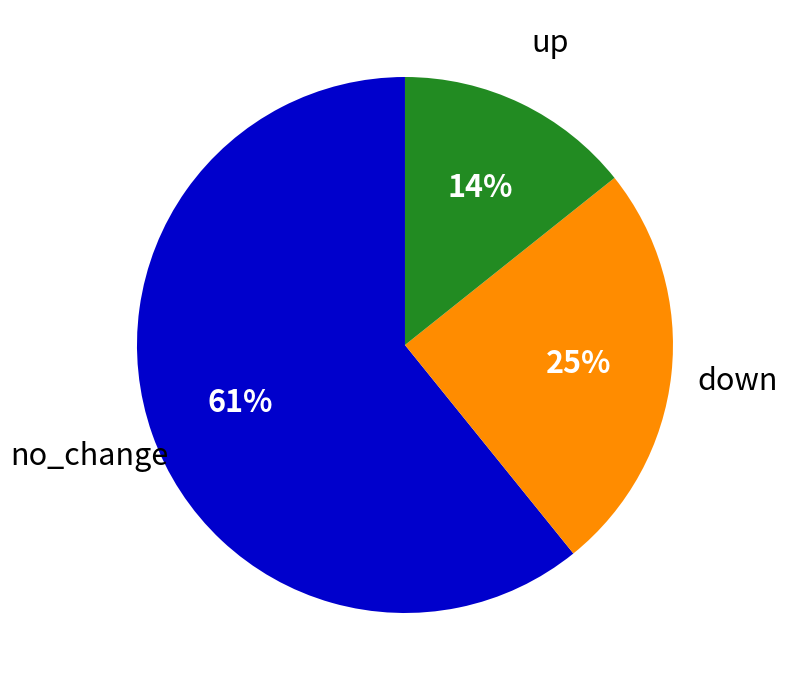

To the nearest percent, what is the average slice percentage?

33%